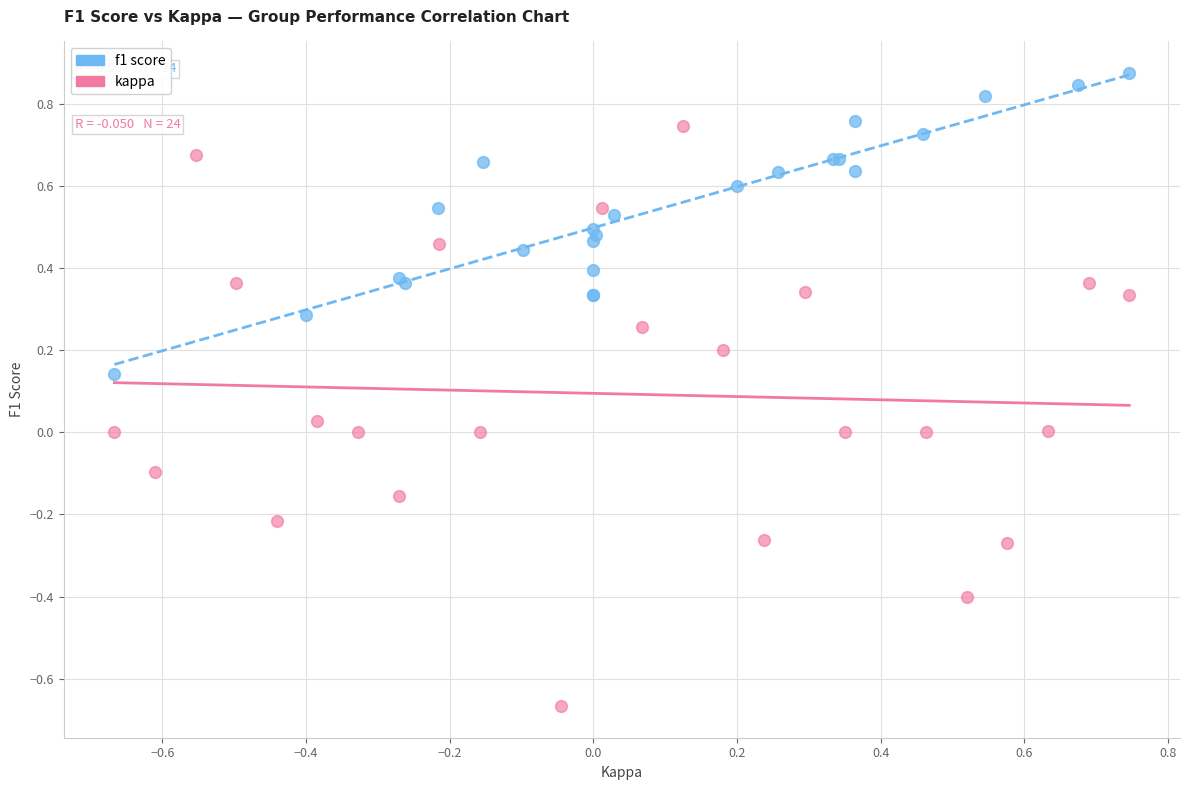

Which series has the widest spread of Y values?

kappa